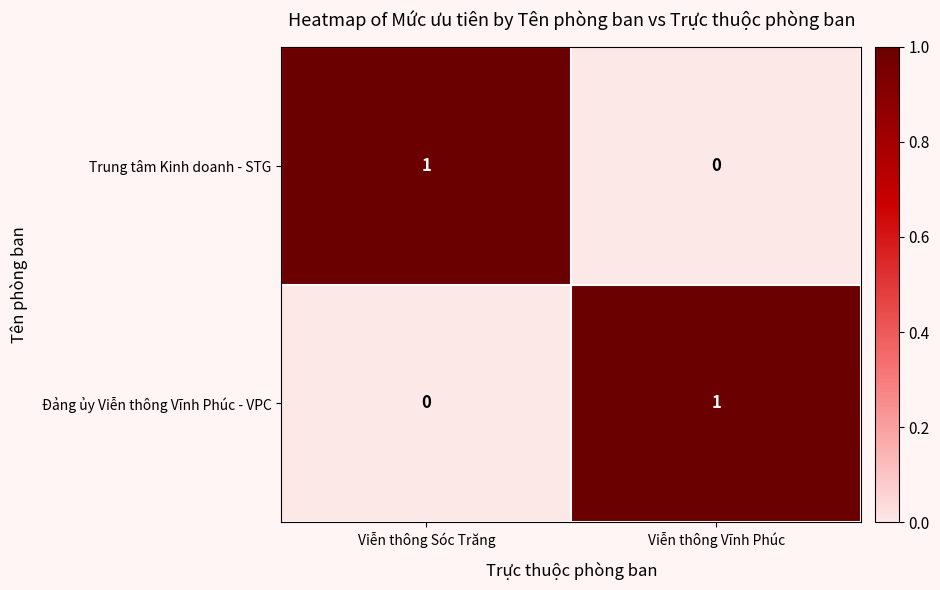

Reading left to right, transcribe all the data shown in this chart.

Trung tâm Kinh doanh - STG: Viễn thông Sóc Trăng=1	Viễn thông Vĩnh Phúc=0
Đảng ủy Viễn thông Vĩnh Phúc - VPC: Viễn thông Sóc Trăng=0	Viễn thông Vĩnh Phúc=1